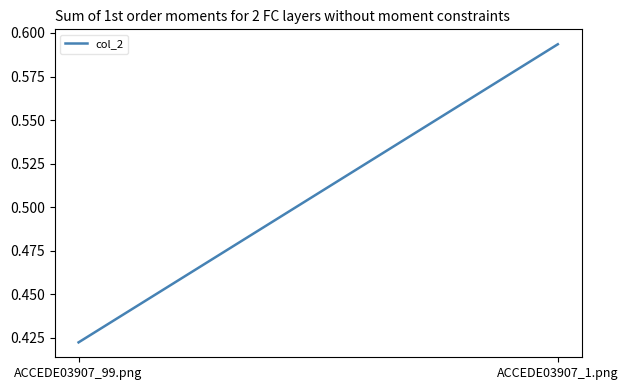

Rank the categories by value from lowest to highest.

ACCEDE03907_99.png, ACCEDE03907_1.png